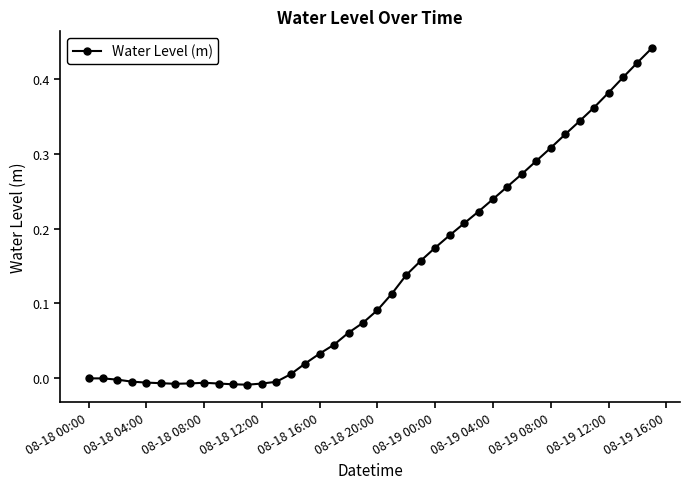

True or false: there are more than 0 points higher than both neighbors.

True